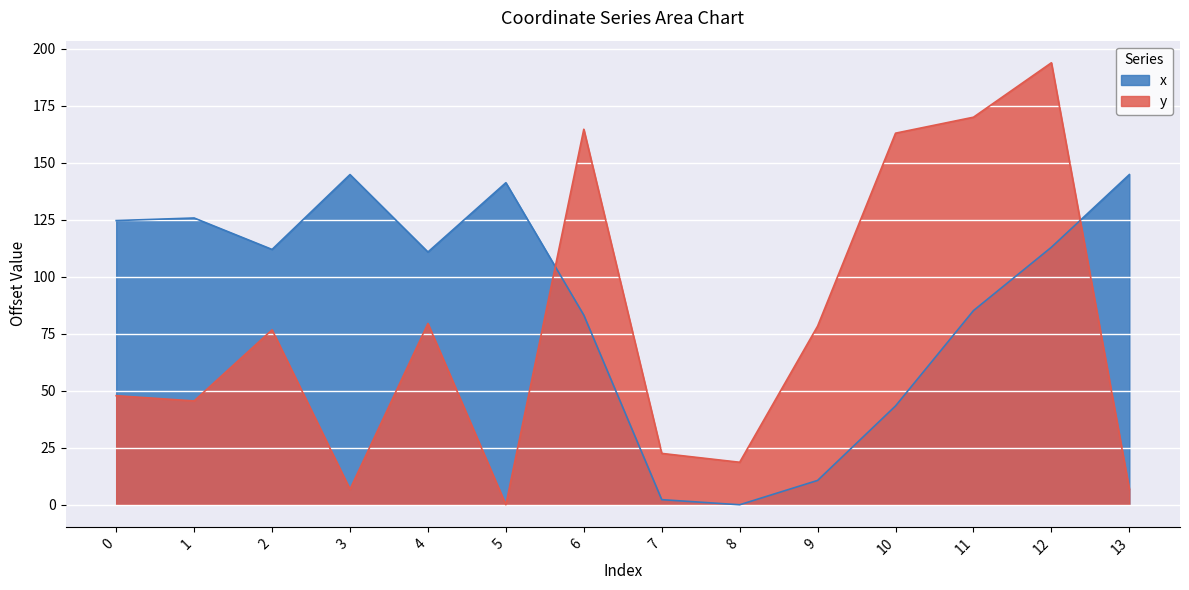

Does the chart display data point markers on the line(s)?

No